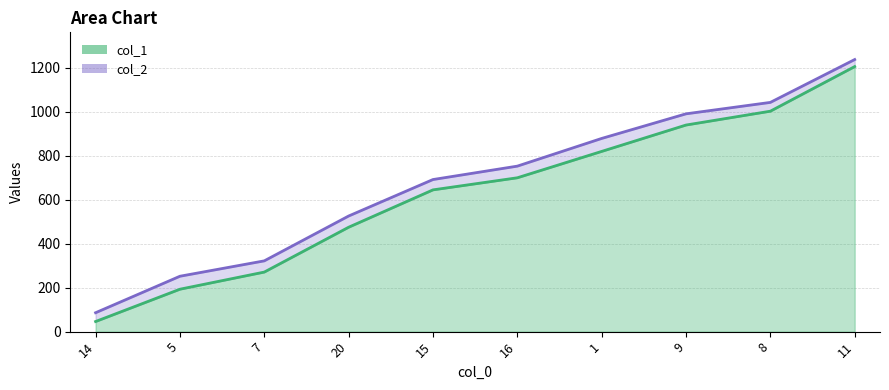

What is the average value of the col_1 series?

630